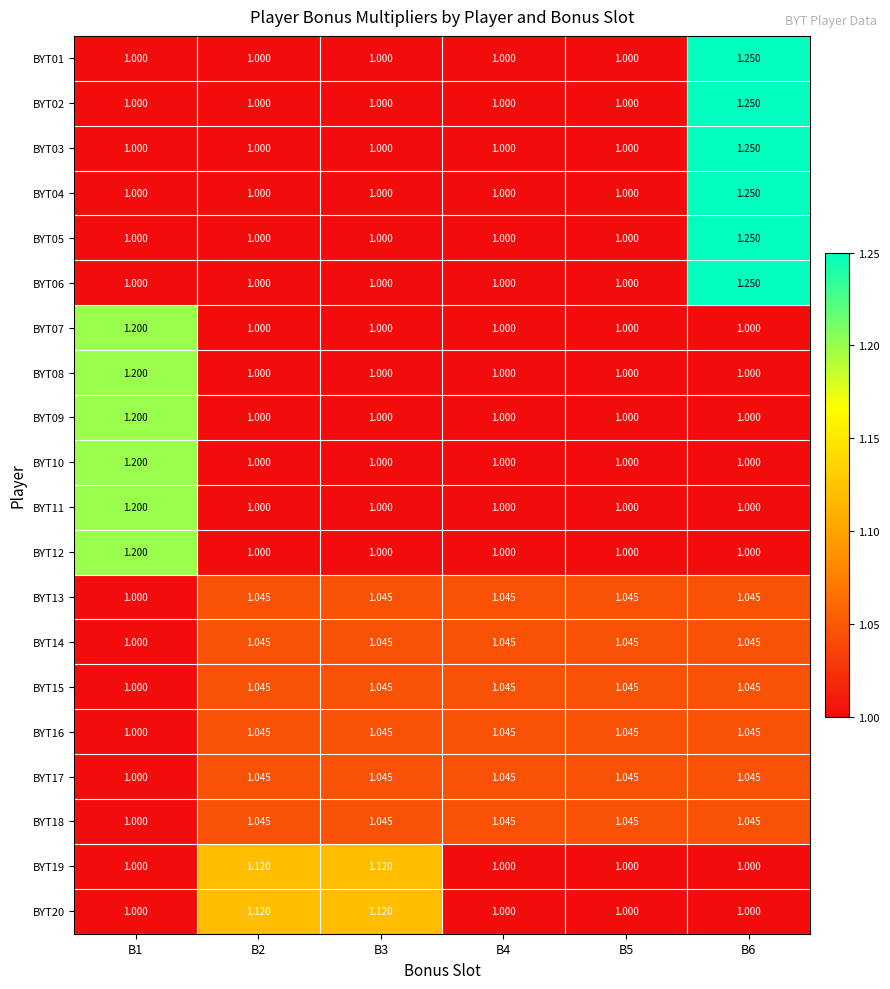

Is the value of BYT17 at B2 greater than the value of BYT12 at B1?

No